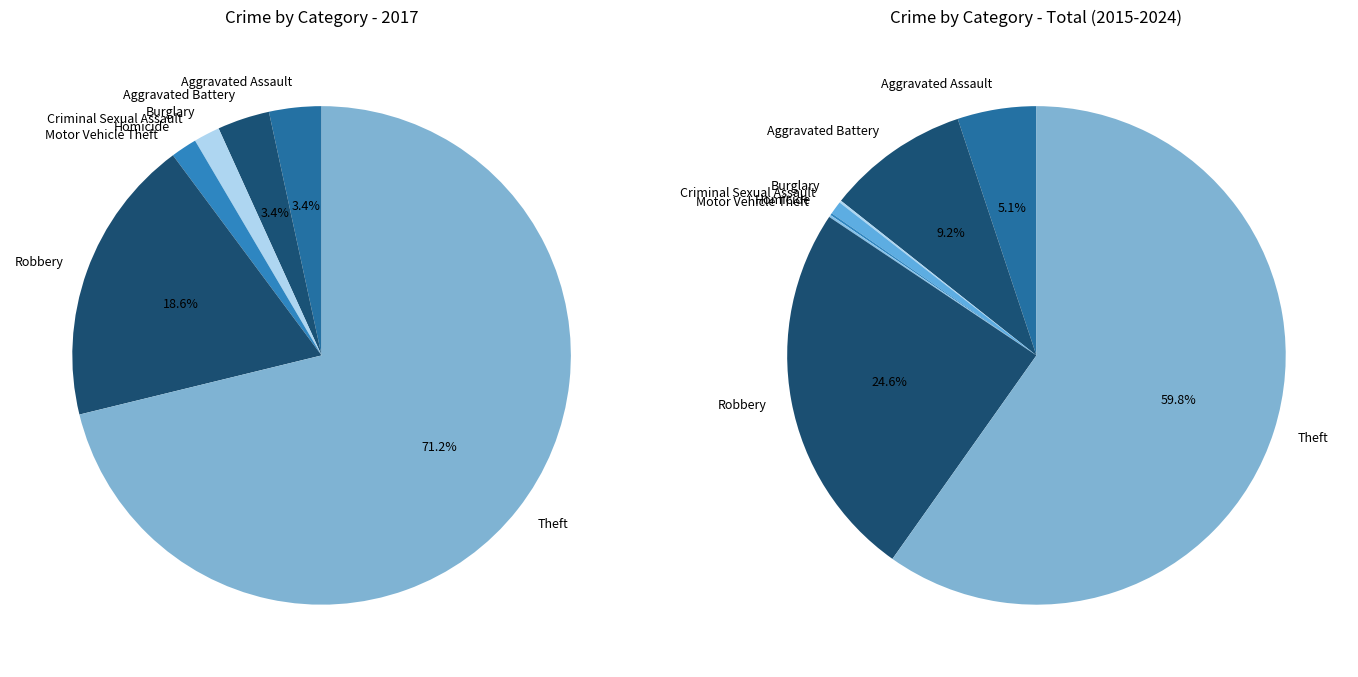

What is the total percentage of 2 and 7?

72.9%